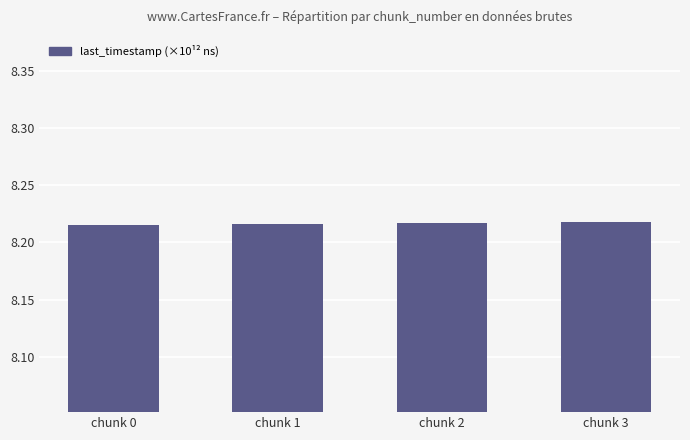

What is the sum of all values?

32.9